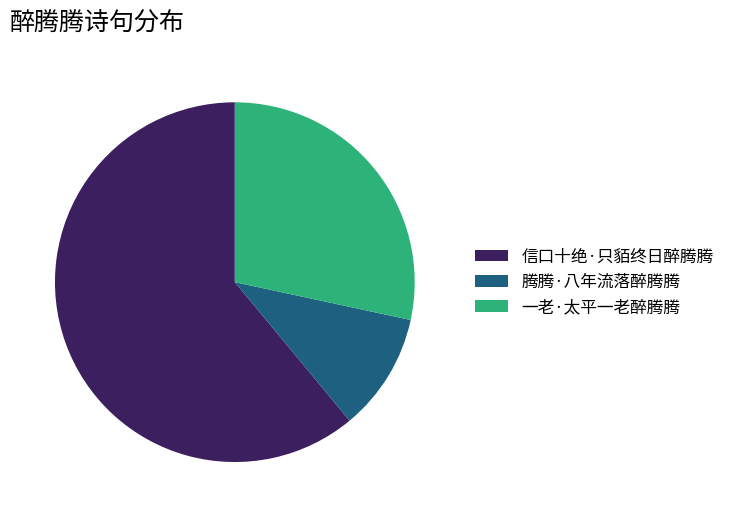

Rank the categories by value from highest to lowest.

信口十绝·只貊终日醉腾腾, 一老·太平一老醉腾腾, 腾腾·八年流落醉腾腾